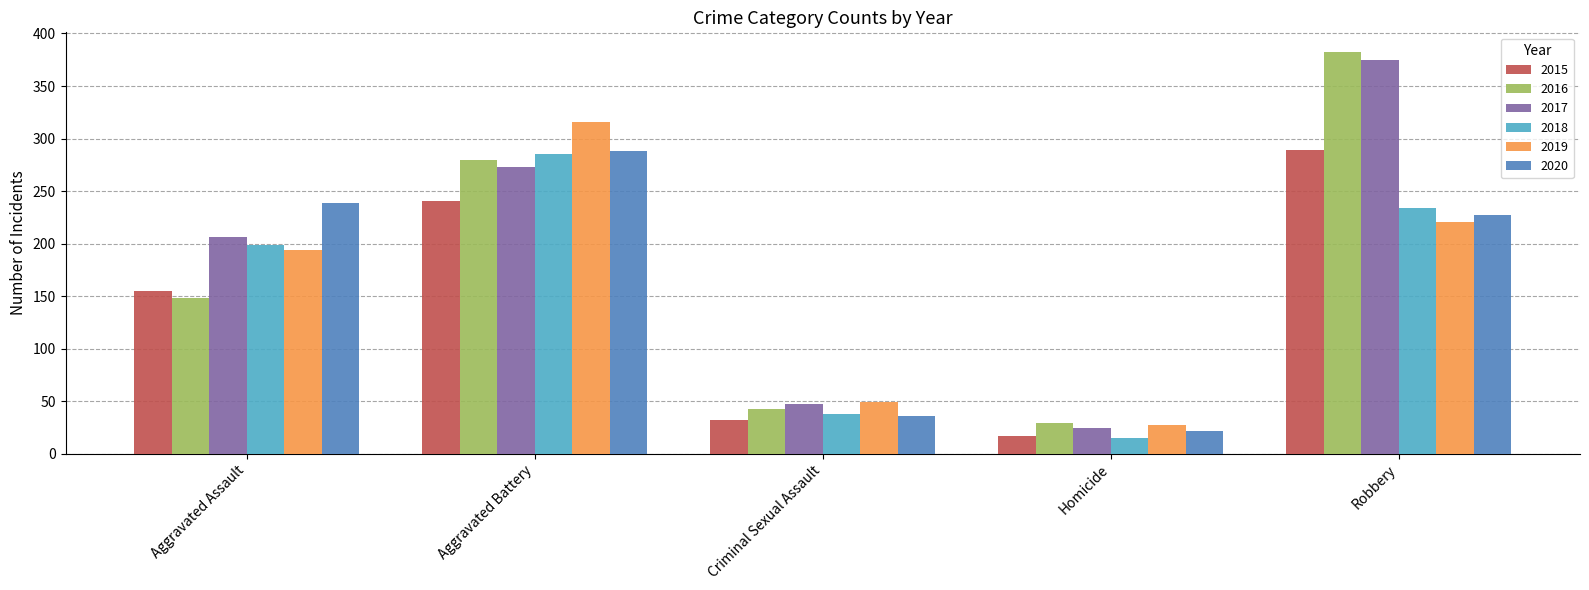

How many bars are there in total?

30